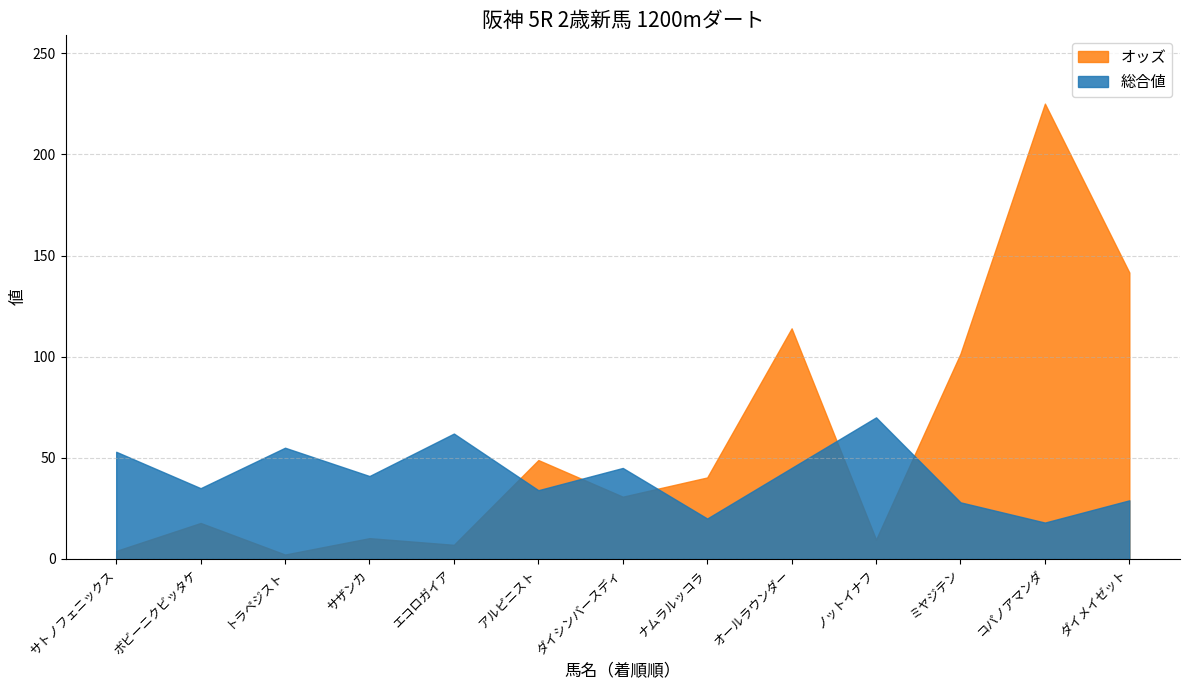

Between ナムラルッコラ and コパノアマンダ, which is larger?

コパノアマンダ